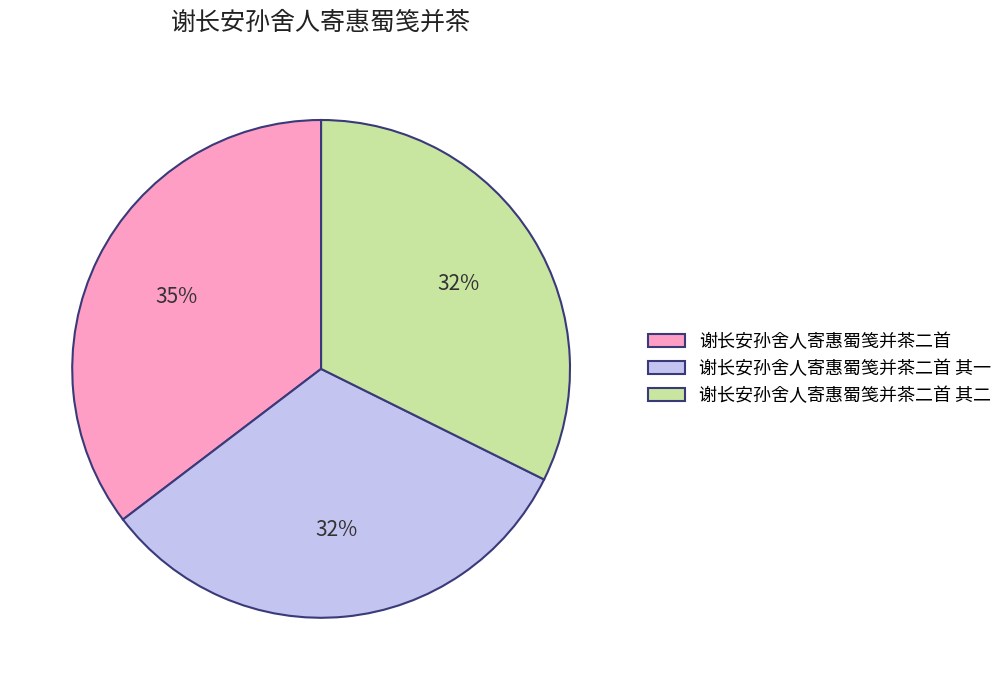

What is the largest slice in the pie chart?

谢长安孙舍人寄惠蜀笺并茶二首